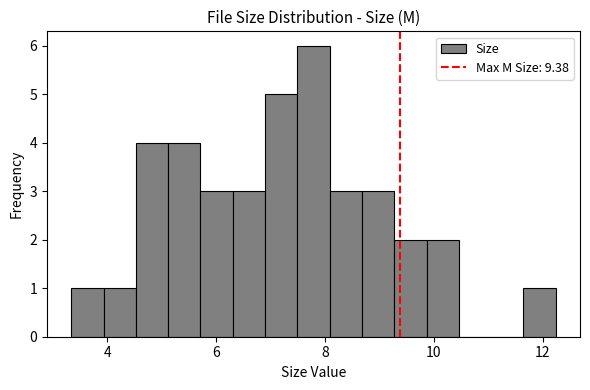

Read against the x-axis, roughly where is the centre of the tallest bar?

7.8